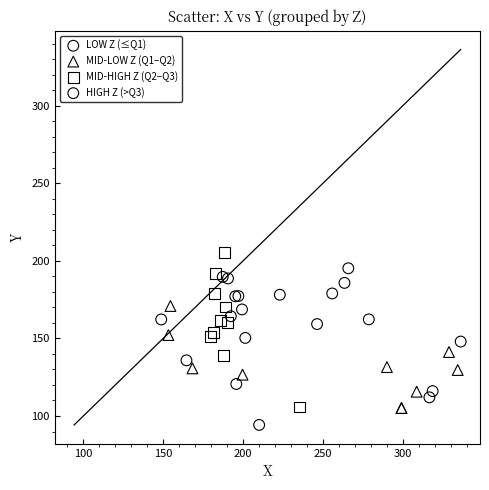

What are all the series names shown in the legend?

LOW Z (≤Q1), MID-LOW Z (Q1–Q2), MID-HIGH Z (Q2–Q3), HIGH Z (>Q3)